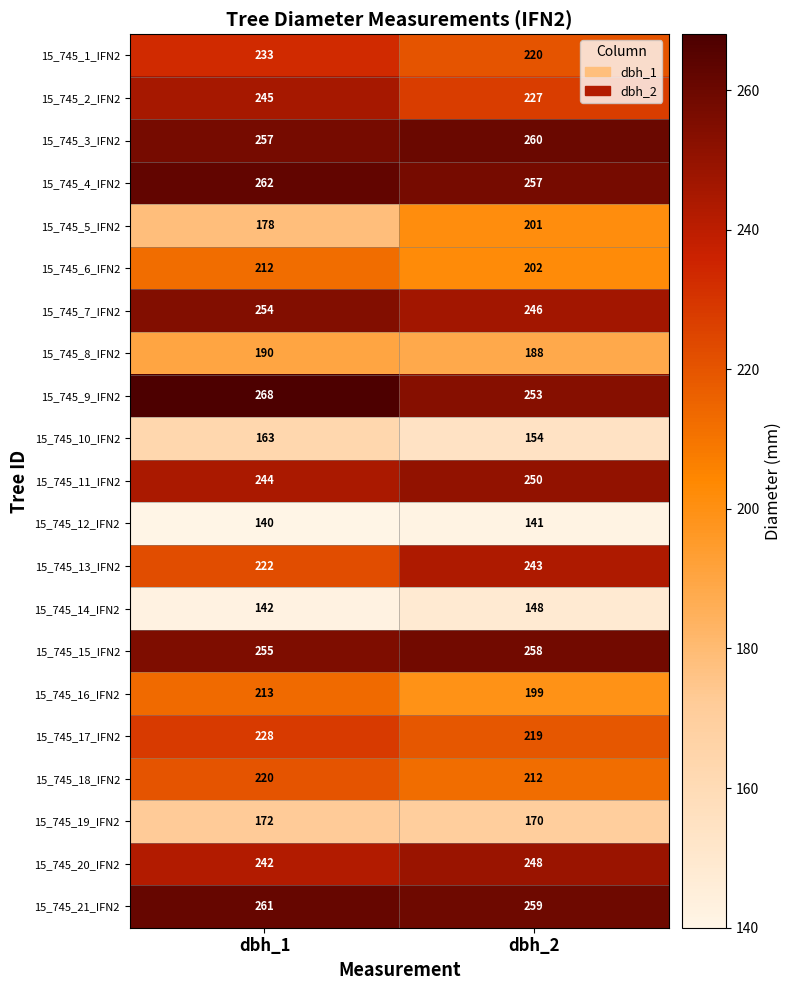

Which series has the largest total across all categories?

15_745_9_IFN2